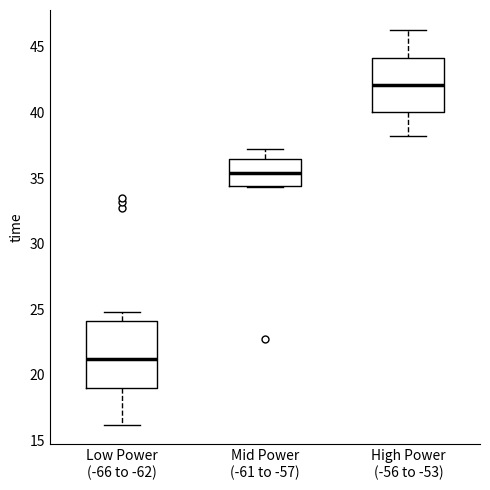

Reading left to right, transcribe this box plot: for each box, give where its median line is, the range the box spans, and where its two whiskers end, as read against the y-axis. The values are not printed on the chart, so give them approximately, as read against the axis.

Low Power (-66 to -62): median 21.0, box 19.0 to 24.0, whiskers 16.0 to 25.0
Mid Power (-61 to -57): median 35.5, box 34.5 to 36.5, whiskers 34.5 to 37.0
High Power (-56 to -53): median 42.0, box 40.0 to 44.0, whiskers 38.0 to 46.5